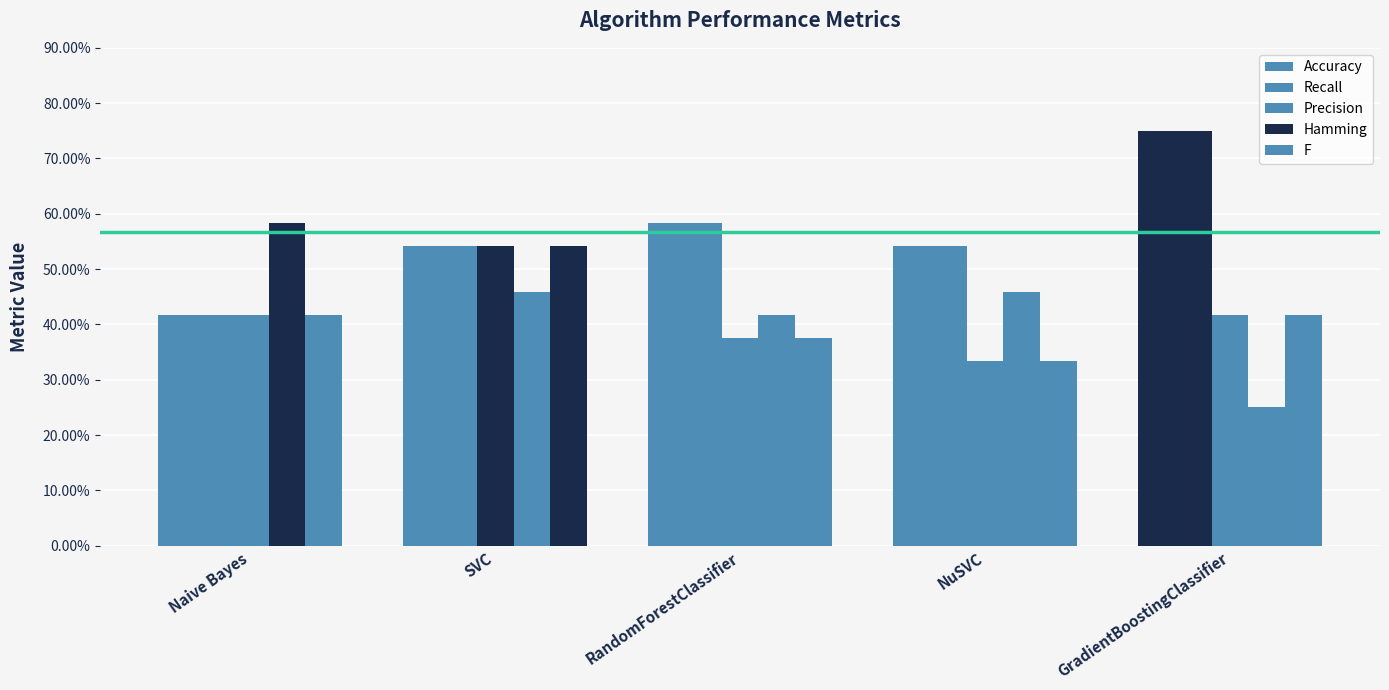

What is the difference between the maximum and minimum values in the Recall series?

0.3